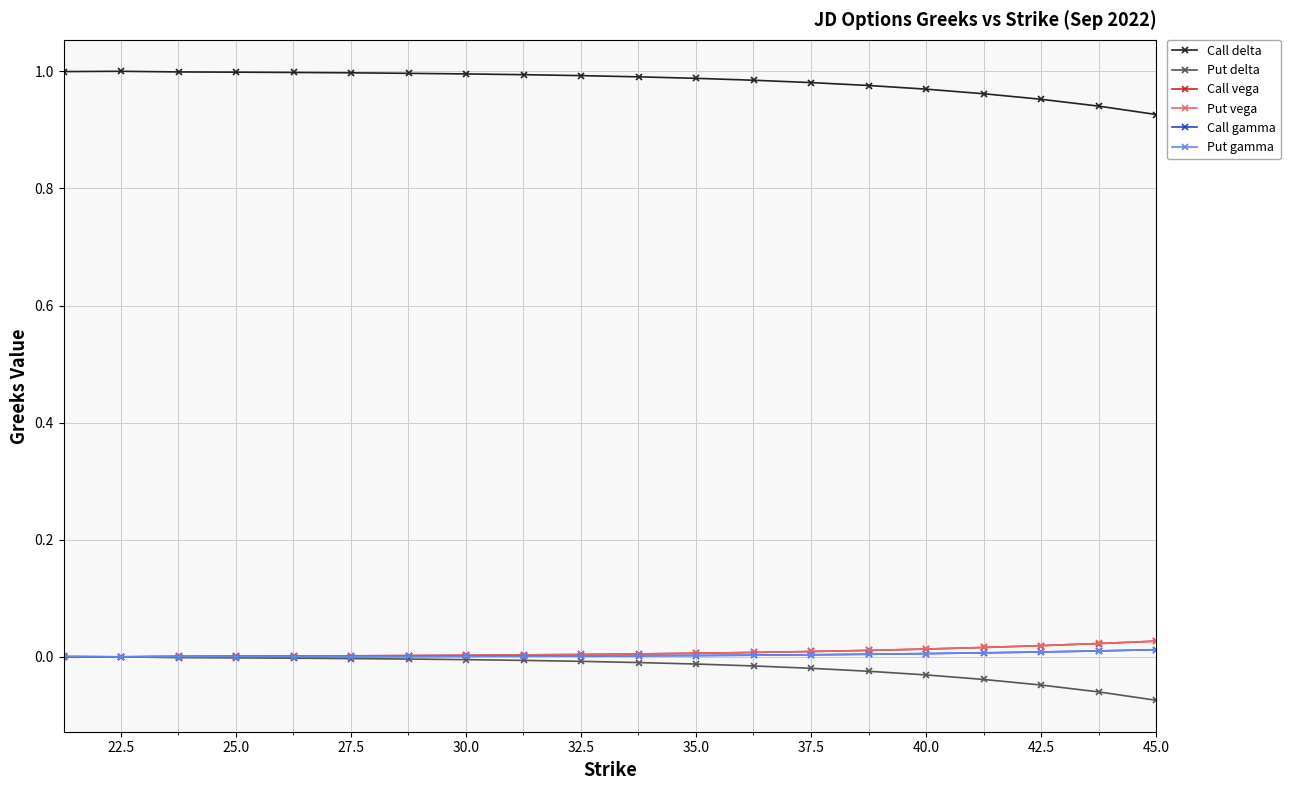

How many interior local valleys does the Put vega series have?

1